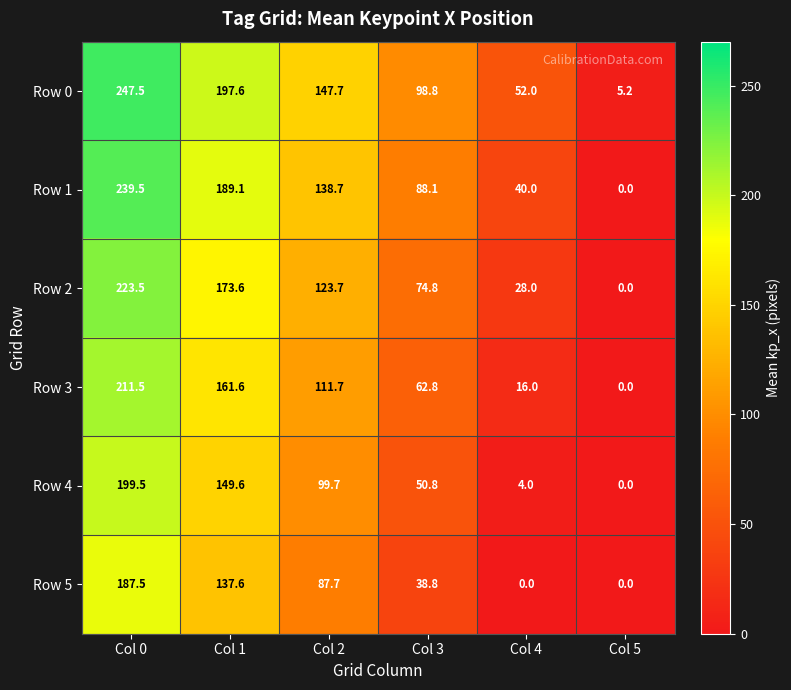

The value of Row 3 at Col 2 is 145.5. True or false?

False